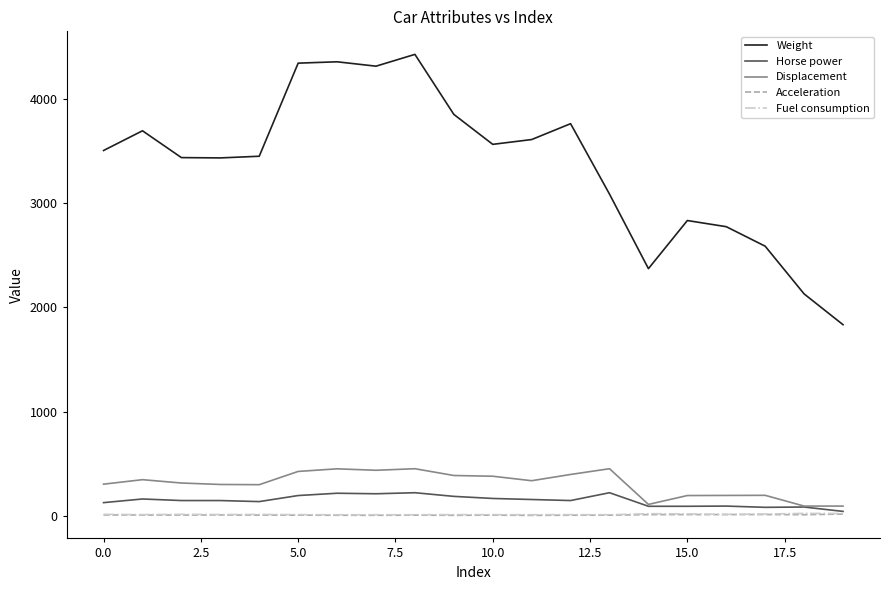

What is the maximum value shown in the chart?

4425.0